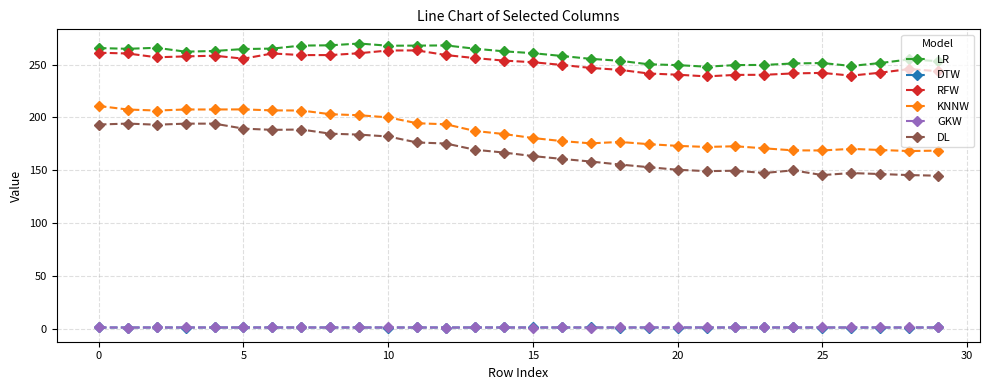

What is the difference between the second highest and second lowest values in the LR series?

19.5